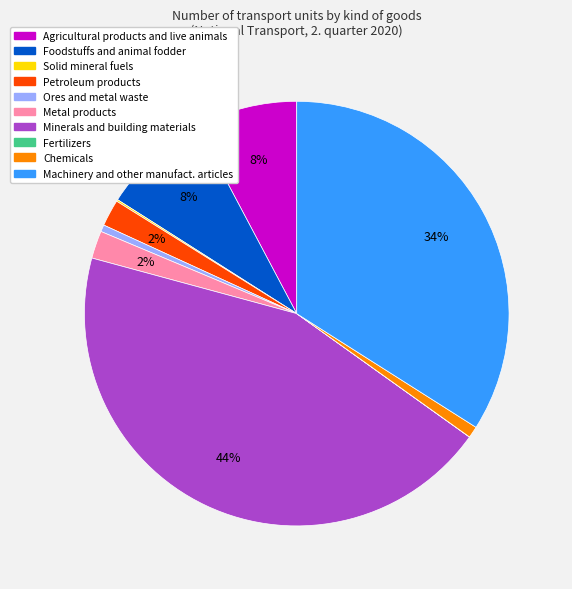

Combined, do Minerals and building materials and Foodstuffs and animal fodder account for over 50%?

Yes